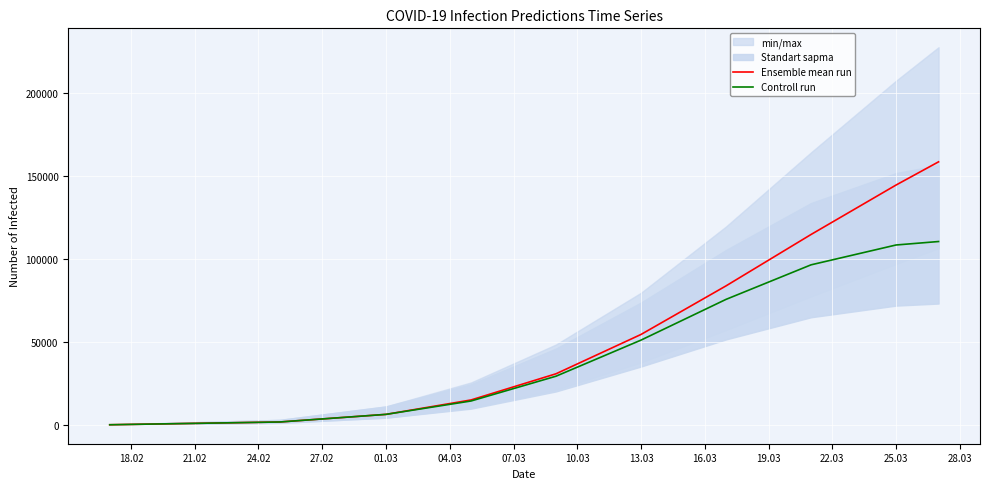

List the series in order of their peak value, highest first.

Ensemble mean run, Controll run